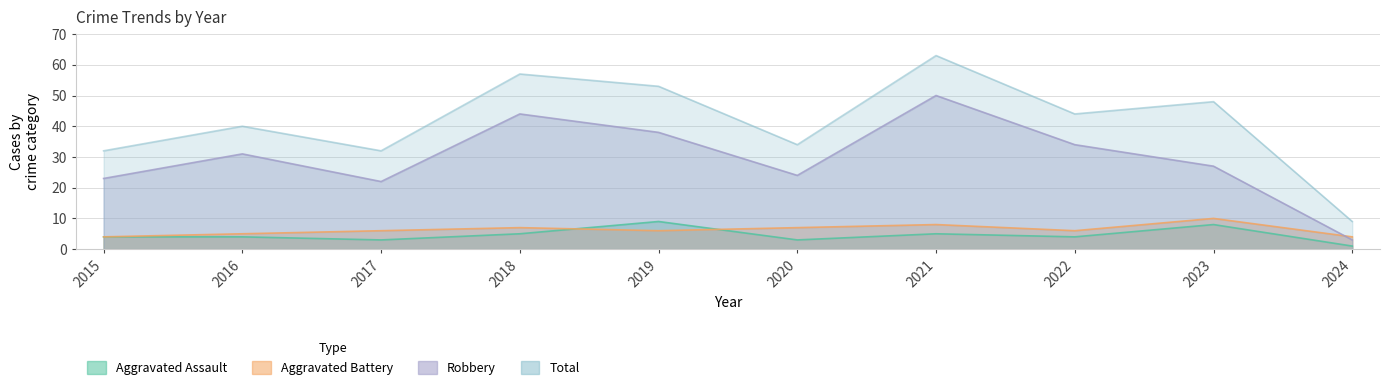

At which category does Aggravated Assault reach its first local peak?

2019